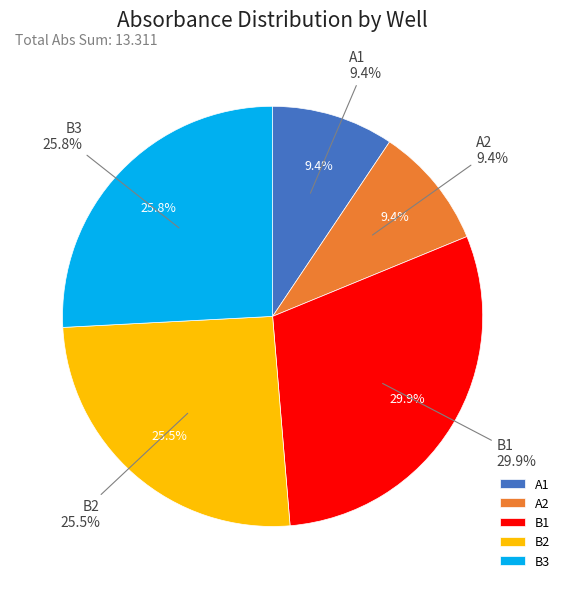

Does B3 represent more than half of the total?

No